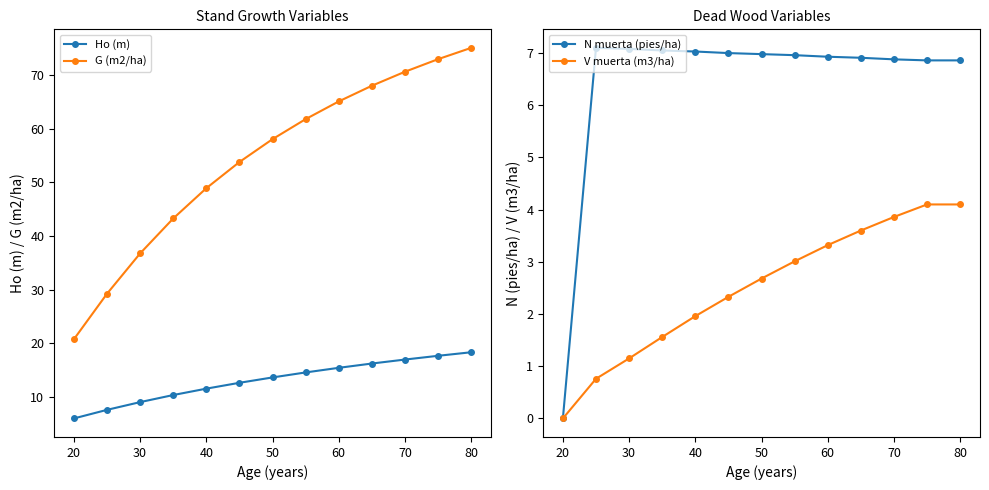

What is the highest value of the Ho (m) series?

18.3